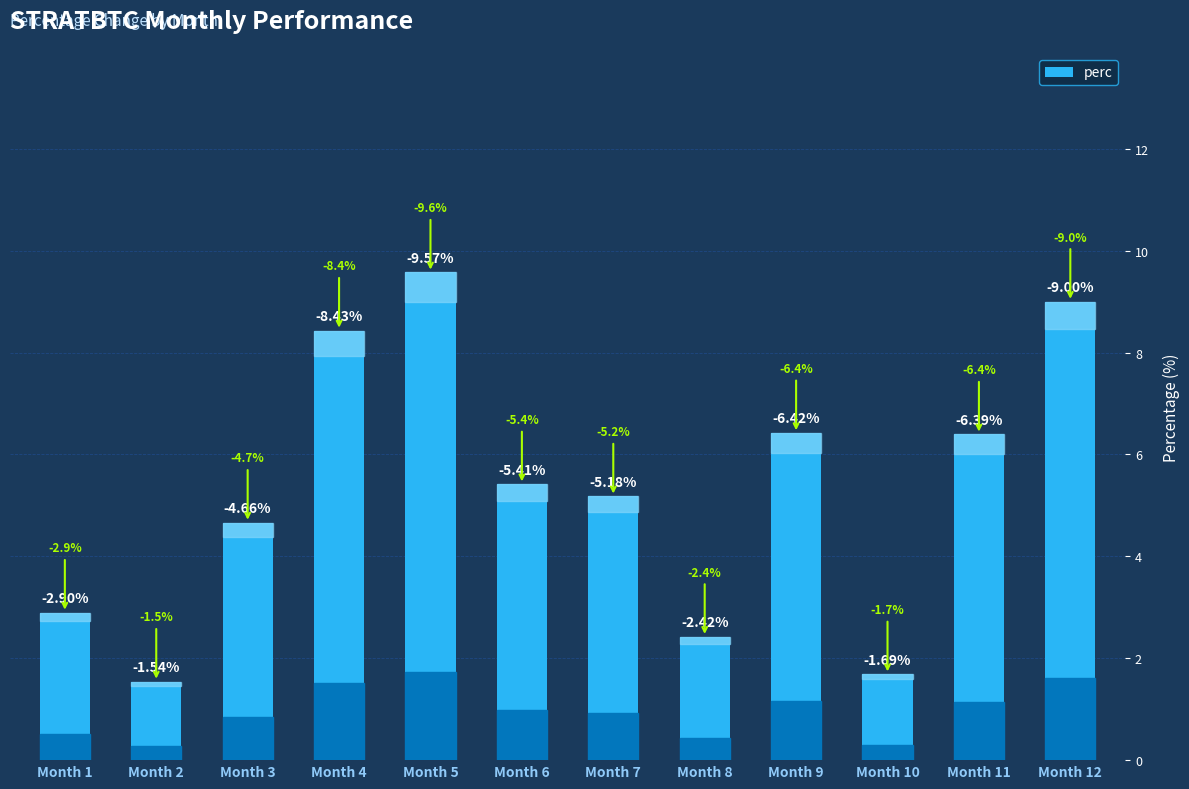

What is the ratio of the value at Month 6 to the value at Month 8?

2.2